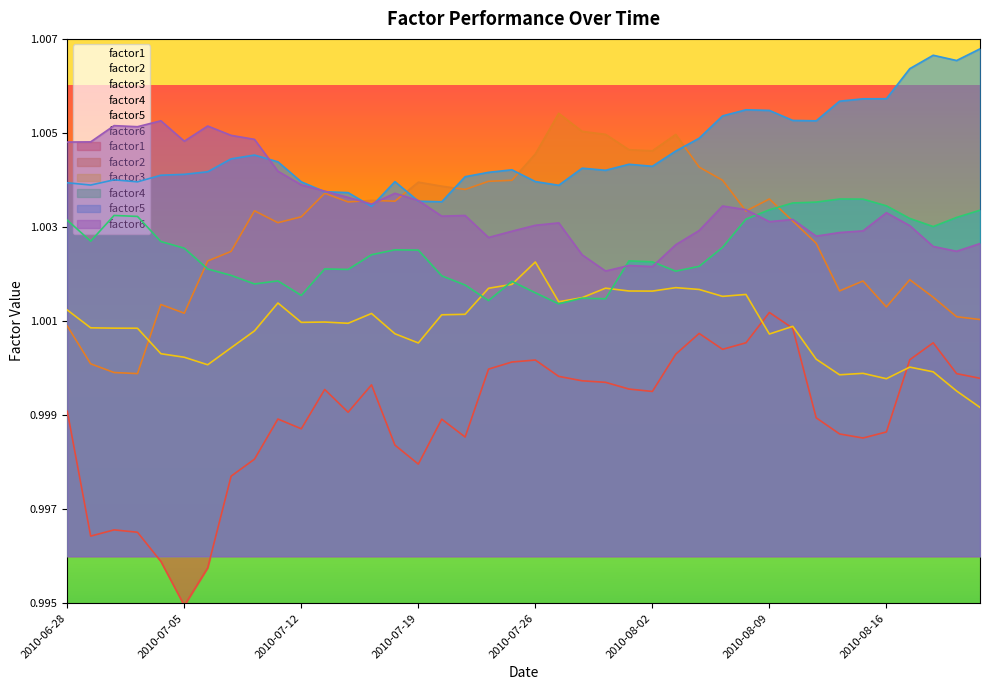

Which series changed the most between 2010-08-03 and 2010-08-20?

factor2